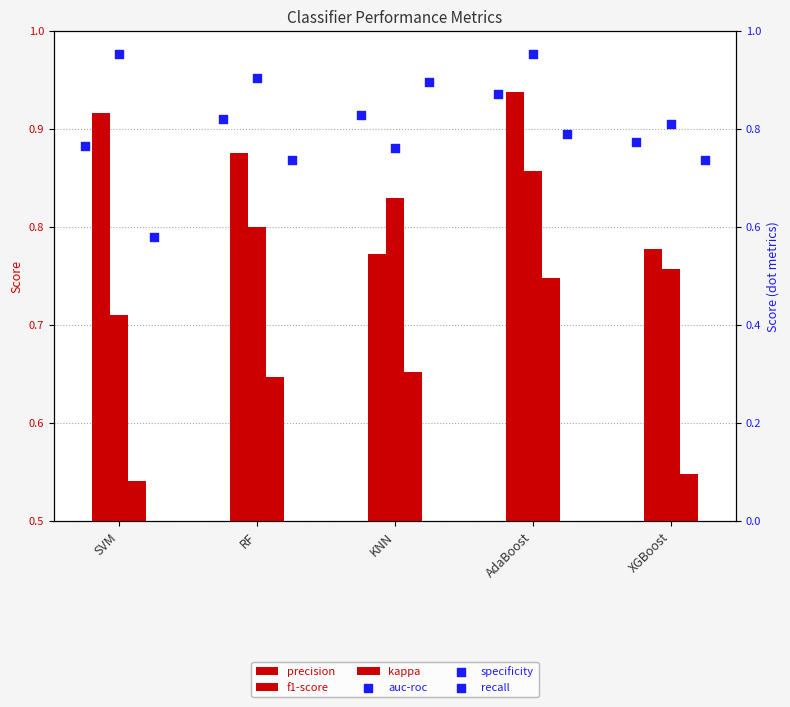

What are all the series names shown in the legend?

precision, f1-score, kappa, auc-roc, specificity, recall